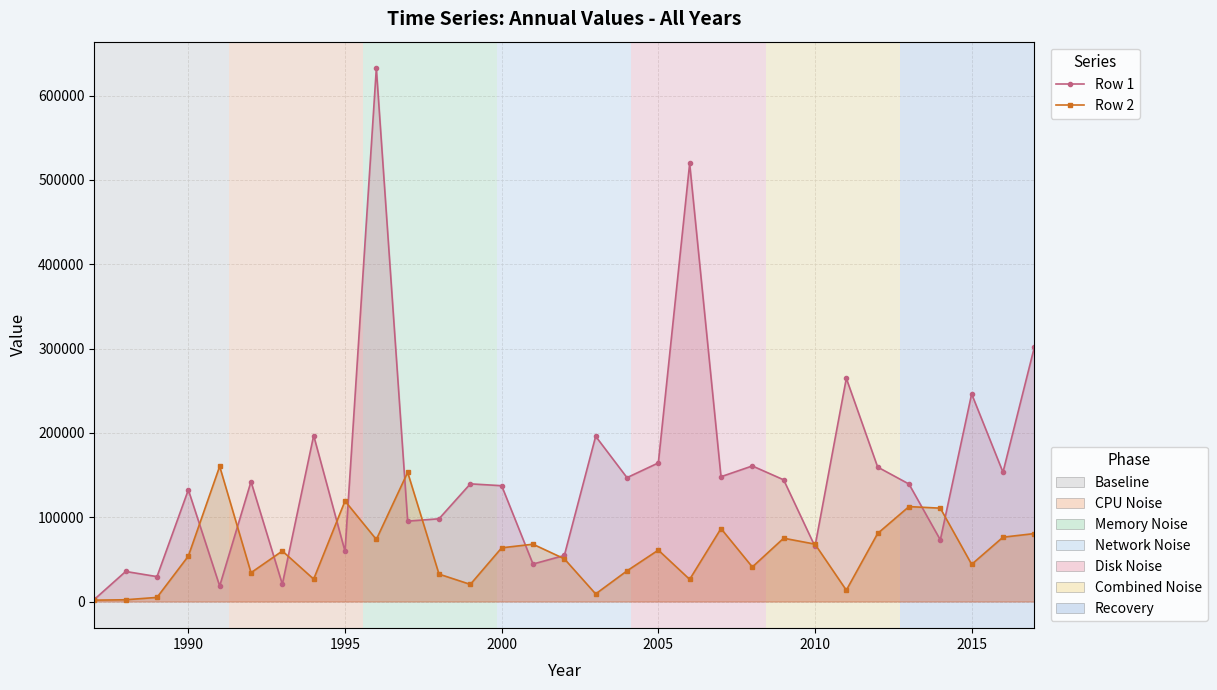

What is the maximum value for Row 2?

160308